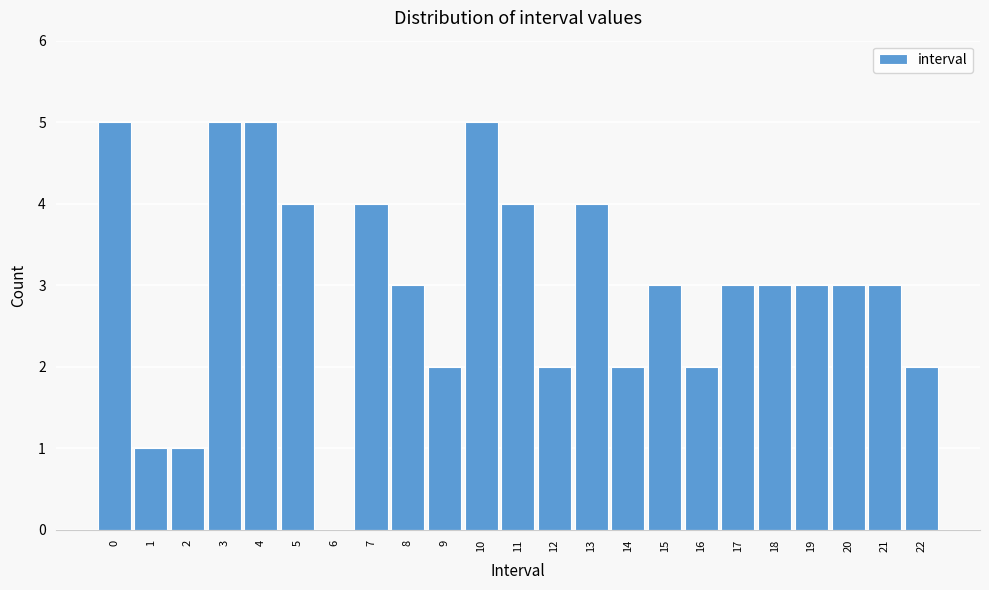

Reading left to right, transcribe all the data shown in this chart.

0=5	1=1	2=1	3=5	4=5	5=4	6=0	7=4	8=3	9=2	10=5	11=4	12=2	13=4	14=2	15=3	16=2	17=3	18=3	19=3	20=3	21=3	22=2